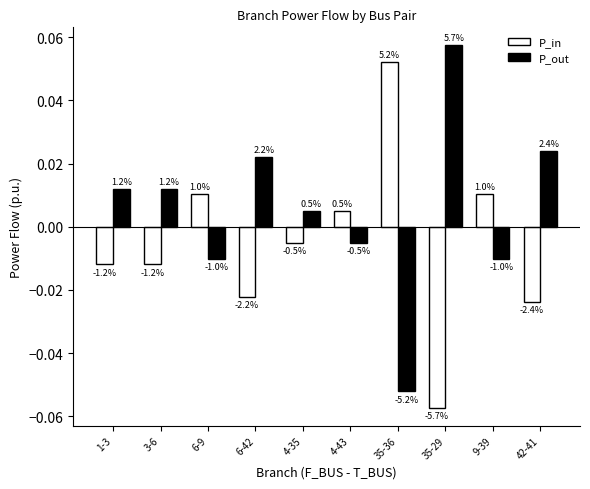

The P_out series shows 0.0 at 6-42. True or false?

True